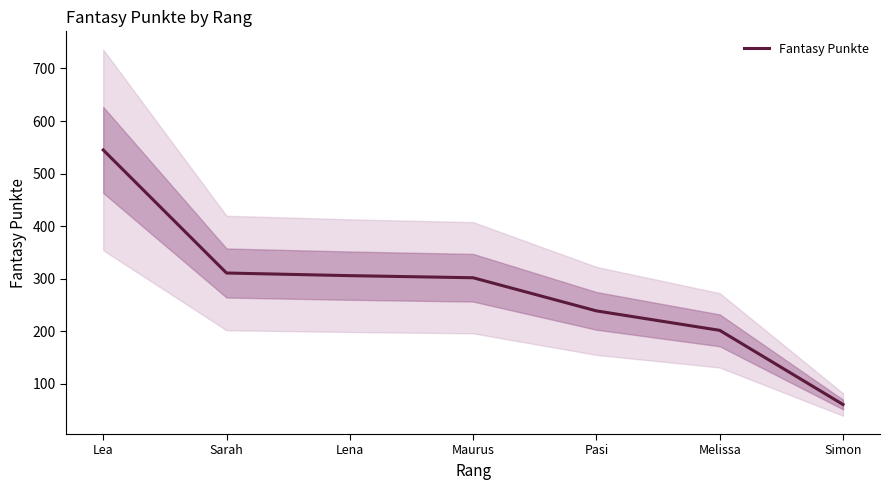

Does the chart have visible grid lines?

No